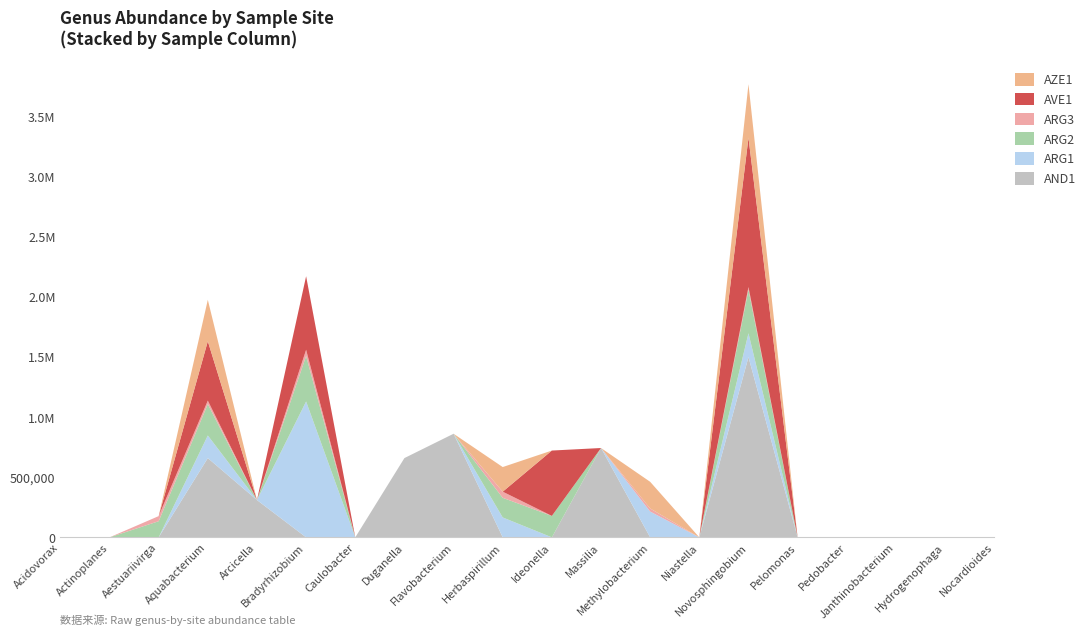

Reading left to right, transcribe all the data shown in this chart.

AND1: Acidovorax=0	Actinoplanes=0	Aestuariivirga=0	Aquabacterium=658885	Arcicella=310037	Bradyrhizobium=0	Caulobacter=0	Duganella=658885	Flavobacterium=861052	Herbaspirillum=0	Ideonella=0	Massilia=742494	Methylobacterium=0	Niastella=0	Novosphingobium=1497950	Pelomonas=0	Pedobacter=0	Janthinobacterium=0	Hydrogenophaga=0	Nocardioides=0
ARG1: Acidovorax=0	Actinoplanes=0	Aestuariivirga=0	Aquabacterium=187862	Arcicella=0	Bradyrhizobium=1129312	Caulobacter=0	Duganella=0	Flavobacterium=0	Herbaspirillum=165427	Ideonella=0	Massilia=0	Methylobacterium=214480	Niastella=0	Novosphingobium=198167	Pelomonas=0	Pedobacter=0	Janthinobacterium=0	Hydrogenophaga=0	Nocardioides=0
ARG2: Acidovorax=0	Actinoplanes=0	Aestuariivirga=134159	Aquabacterium=260502	Arcicella=0	Bradyrhizobium=378331	Caulobacter=0	Duganella=0	Flavobacterium=0	Herbaspirillum=163118	Ideonella=178178	Massilia=0	Methylobacterium=0	Niastella=0	Novosphingobium=361825	Pelomonas=0	Pedobacter=0	Janthinobacterium=0	Hydrogenophaga=0	Nocardioides=0
ARG3: Acidovorax=0	Actinoplanes=0	Aestuariivirga=42413	Aquabacterium=28972	Arcicella=0	Bradyrhizobium=51100	Caulobacter=0	Duganella=0	Flavobacterium=0	Herbaspirillum=50963	Ideonella=0	Massilia=0	Methylobacterium=25485	Niastella=0	Novosphingobium=21852	Pelomonas=0	Pedobacter=0	Janthinobacterium=0	Hydrogenophaga=0	Nocardioides=0
AVE1: Acidovorax=0	Actinoplanes=0	Aestuariivirga=0	Aquabacterium=493553	Arcicella=0	Bradyrhizobium=611321	Caulobacter=0	Duganella=0	Flavobacterium=0	Herbaspirillum=0	Ideonella=543270	Massilia=0	Methylobacterium=0	Niastella=0	Novosphingobium=1240673	Pelomonas=0	Pedobacter=0	Janthinobacterium=0	Hydrogenophaga=0	Nocardioides=0
AZE1: Acidovorax=0	Actinoplanes=0	Aestuariivirga=0	Aquabacterium=344353	Arcicella=0	Bradyrhizobium=0	Caulobacter=0	Duganella=0	Flavobacterium=0	Herbaspirillum=204759	Ideonella=0	Massilia=0	Methylobacterium=221721	Niastella=0	Novosphingobium=445724	Pelomonas=0	Pedobacter=0	Janthinobacterium=0	Hydrogenophaga=0	Nocardioides=0